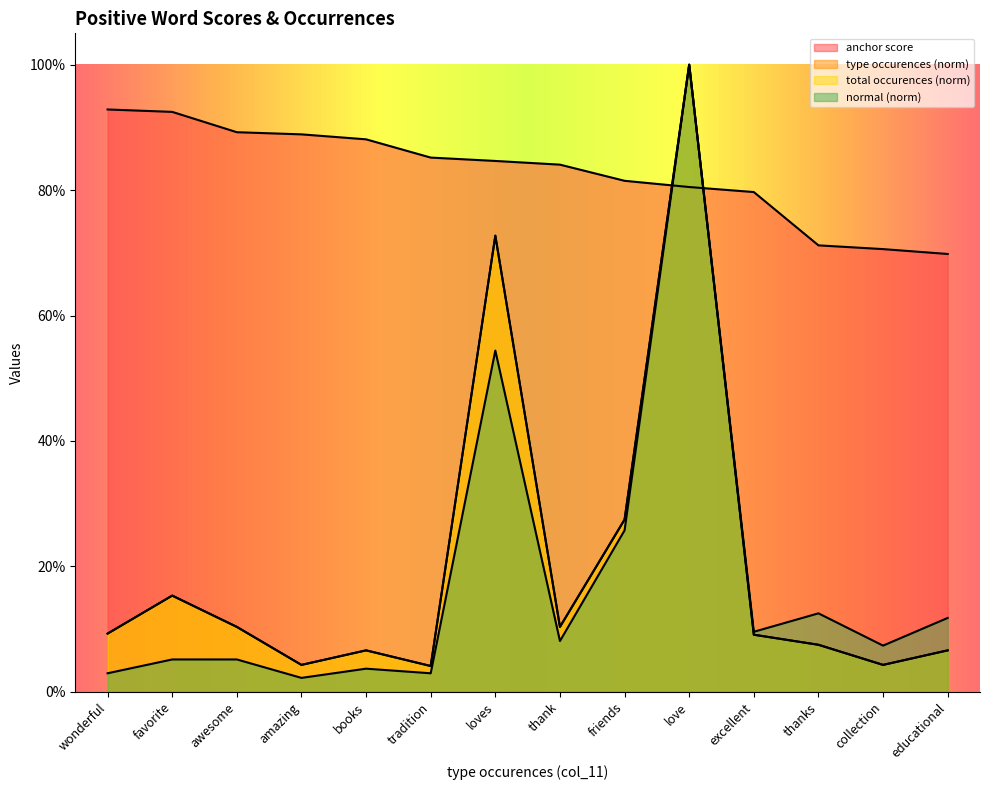

At which category does normal reach its first local valley?

amazing